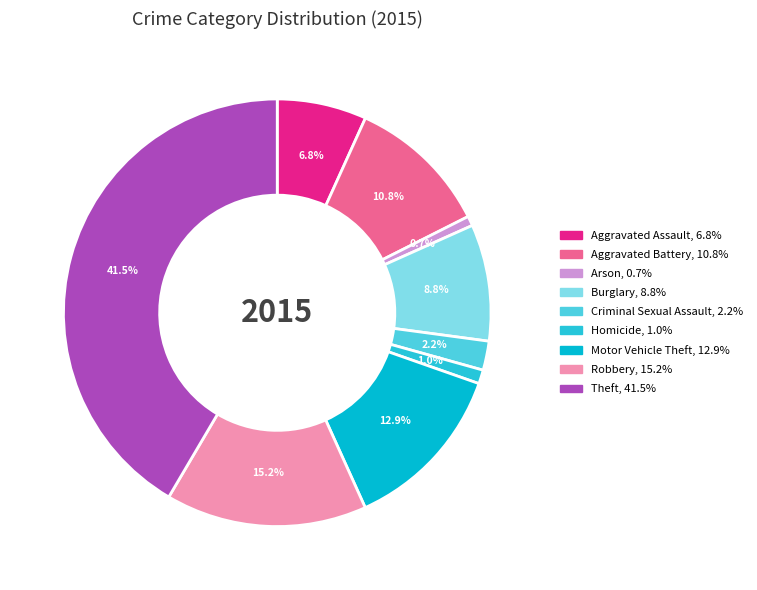

Which category has the smallest portion of the pie?

Arson